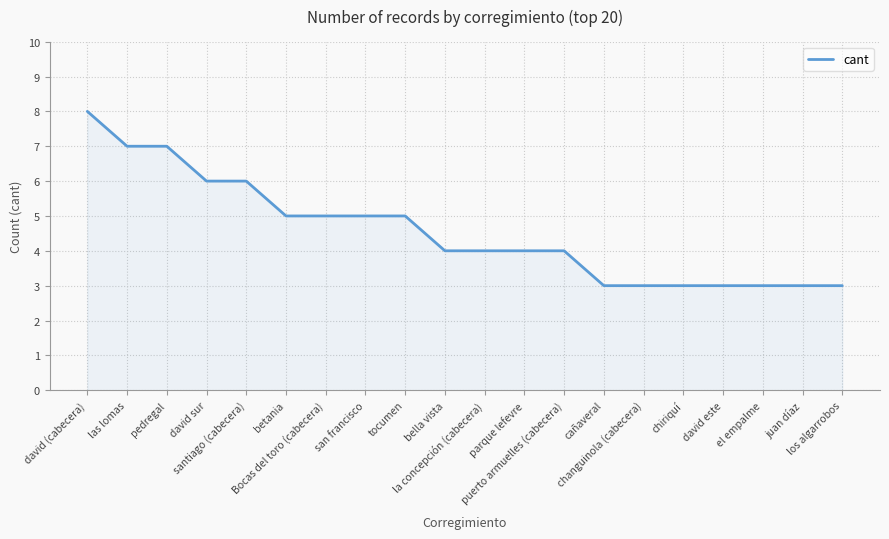

Approximately how many times larger is the value at san francisco compared to Bocas del toro (cabecera)?

1.0